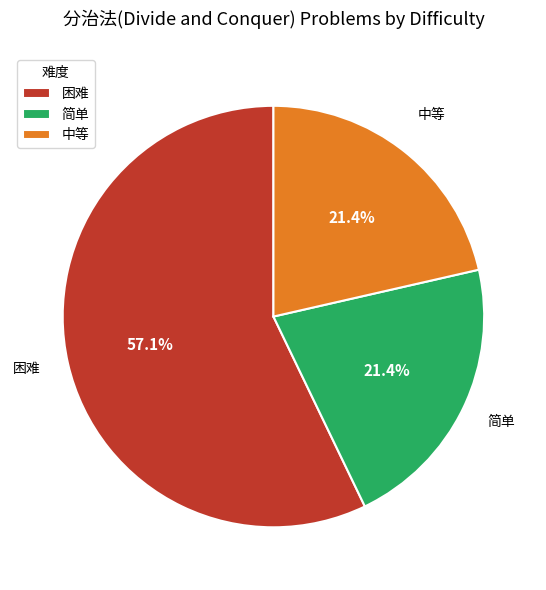

True or false: 中等 accounts for 27% of the total.

False